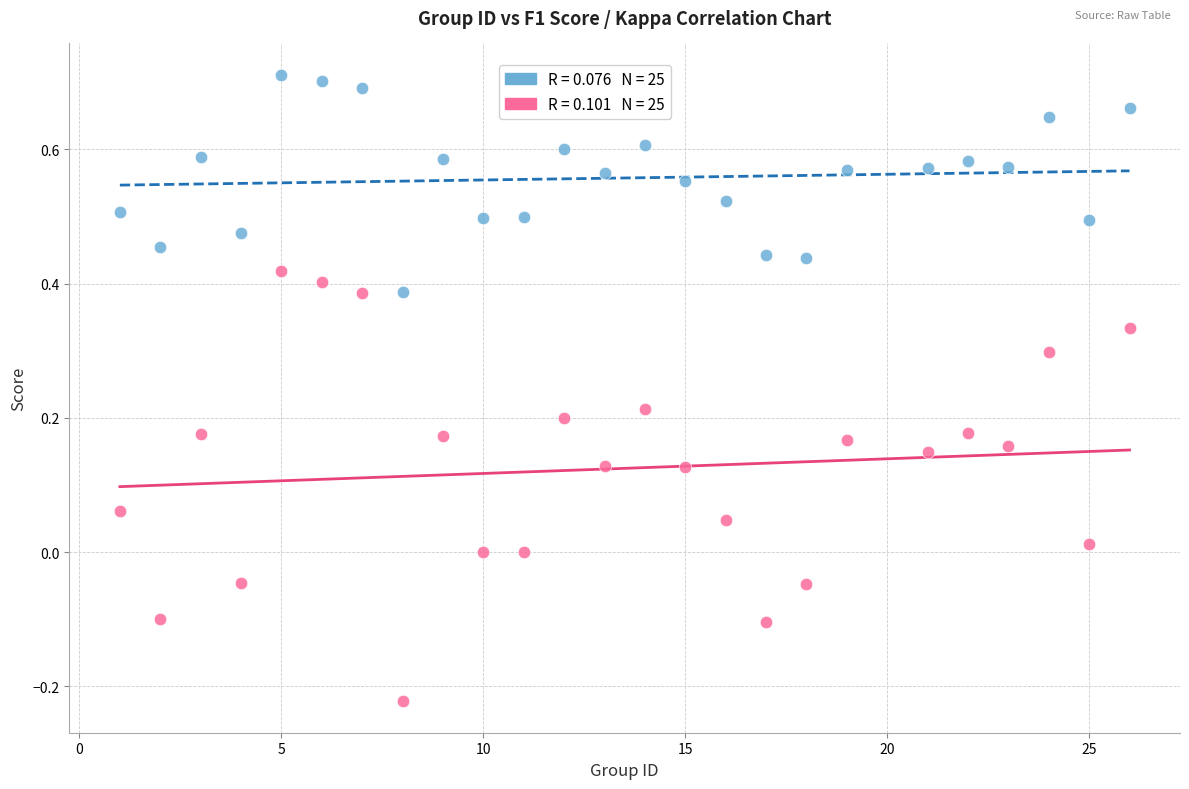

Across all data points, what is the range of X values (max minus min)?

25.0